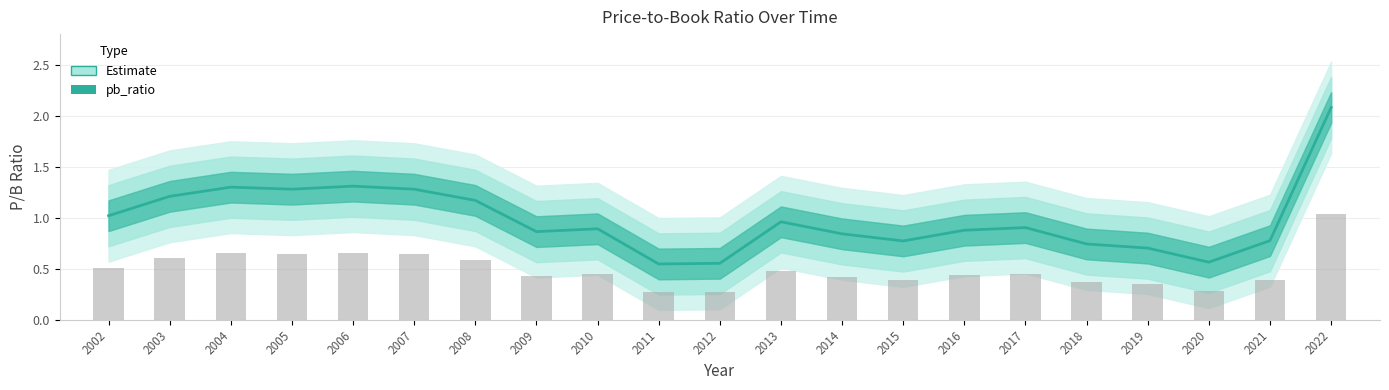

True or false: the data shows 0.9 at 2009.

True